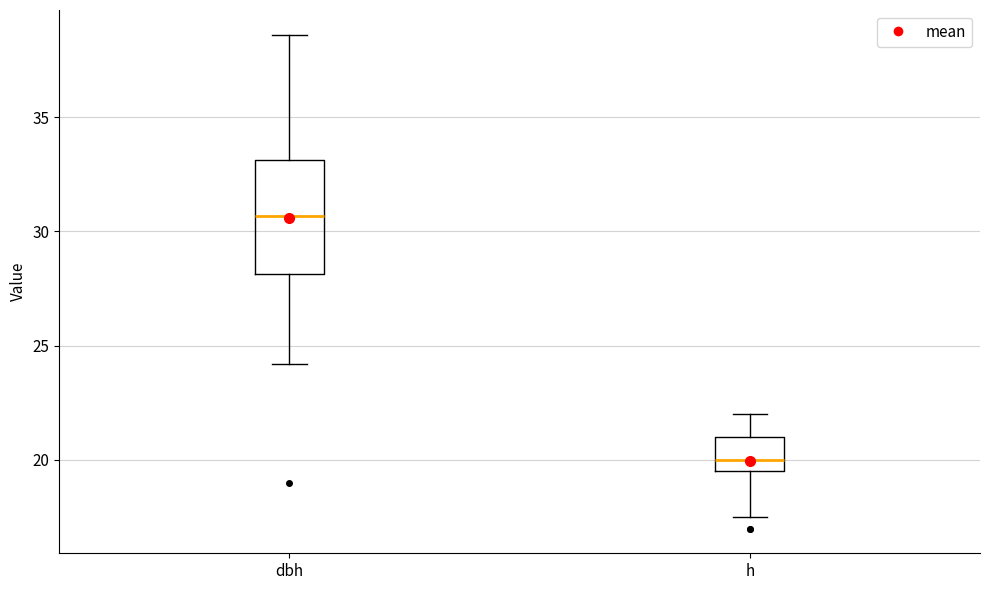

Which box's median line is the highest?

dbh